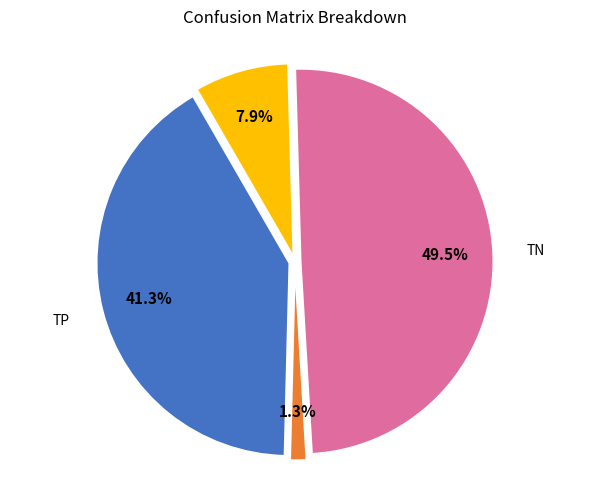

Is there any slice that represents more than half of the pie?

No